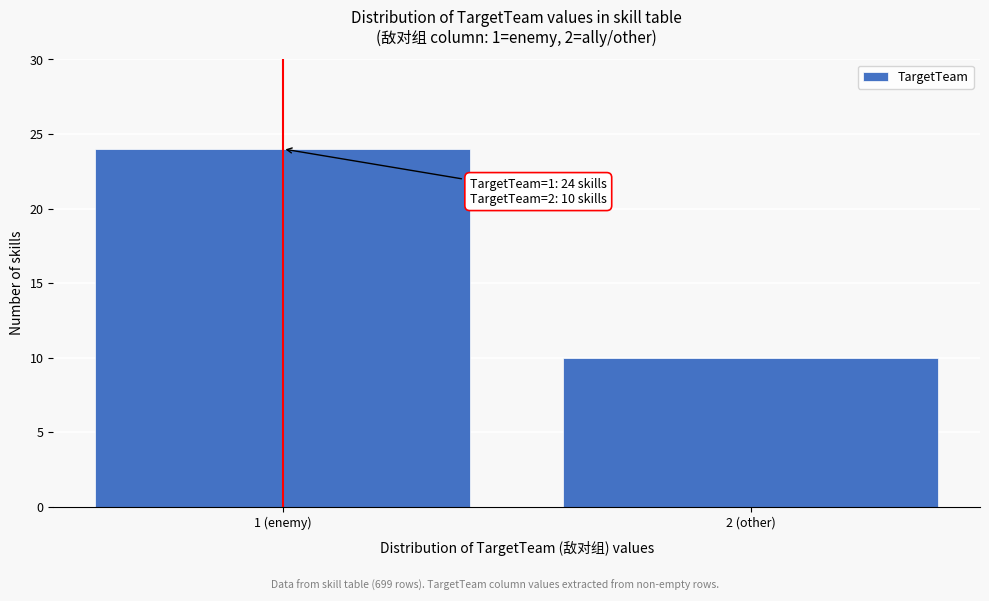

Reading right to left, transcribe all the data shown in this chart.

2 (other)=10	1 (enemy)=24